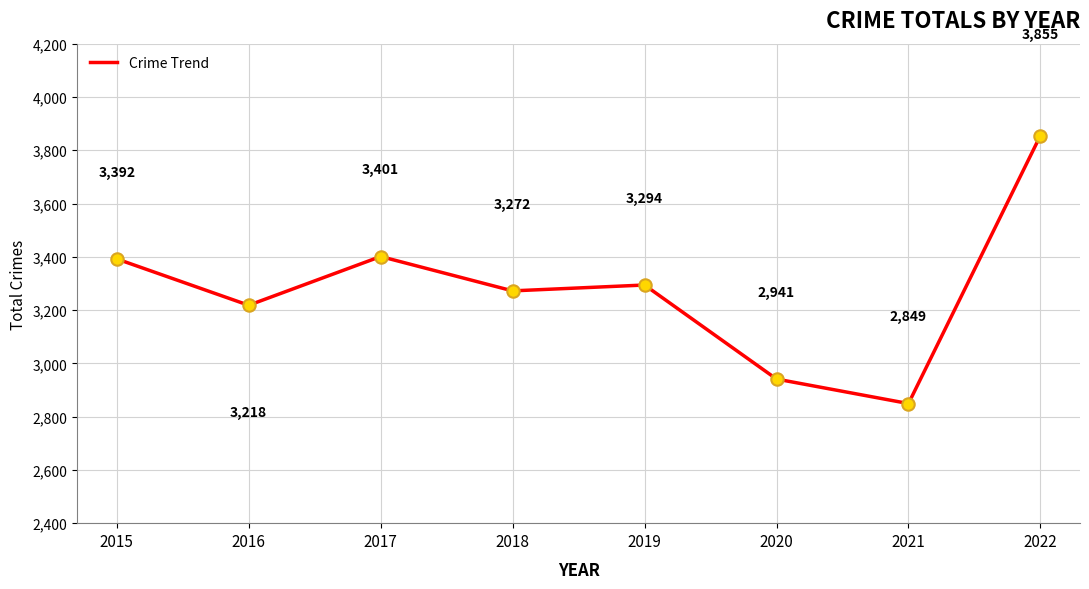

Approximately how many times larger is the value at 2015 compared to 2017?

1.0